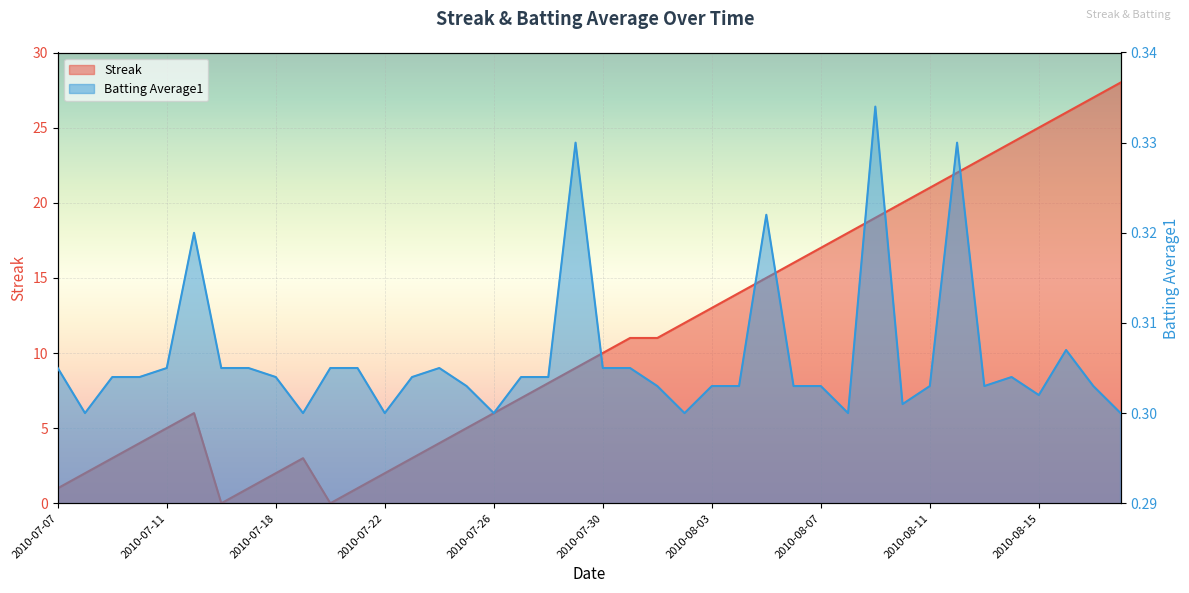

How many times do Batting Average1 and Streak cross each other?

4